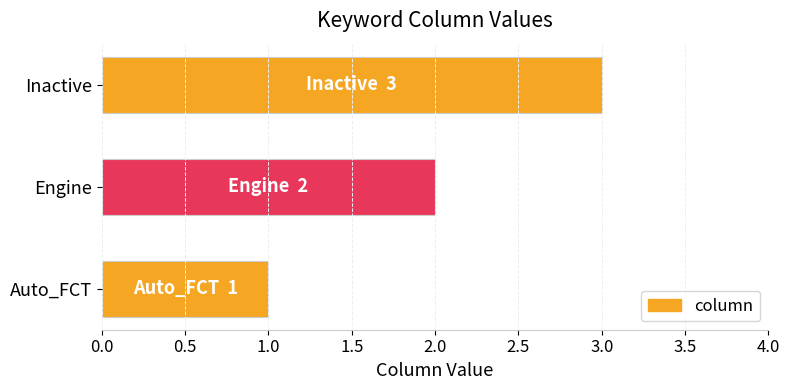

What is the change in value from Auto_FCT to Engine?

+1